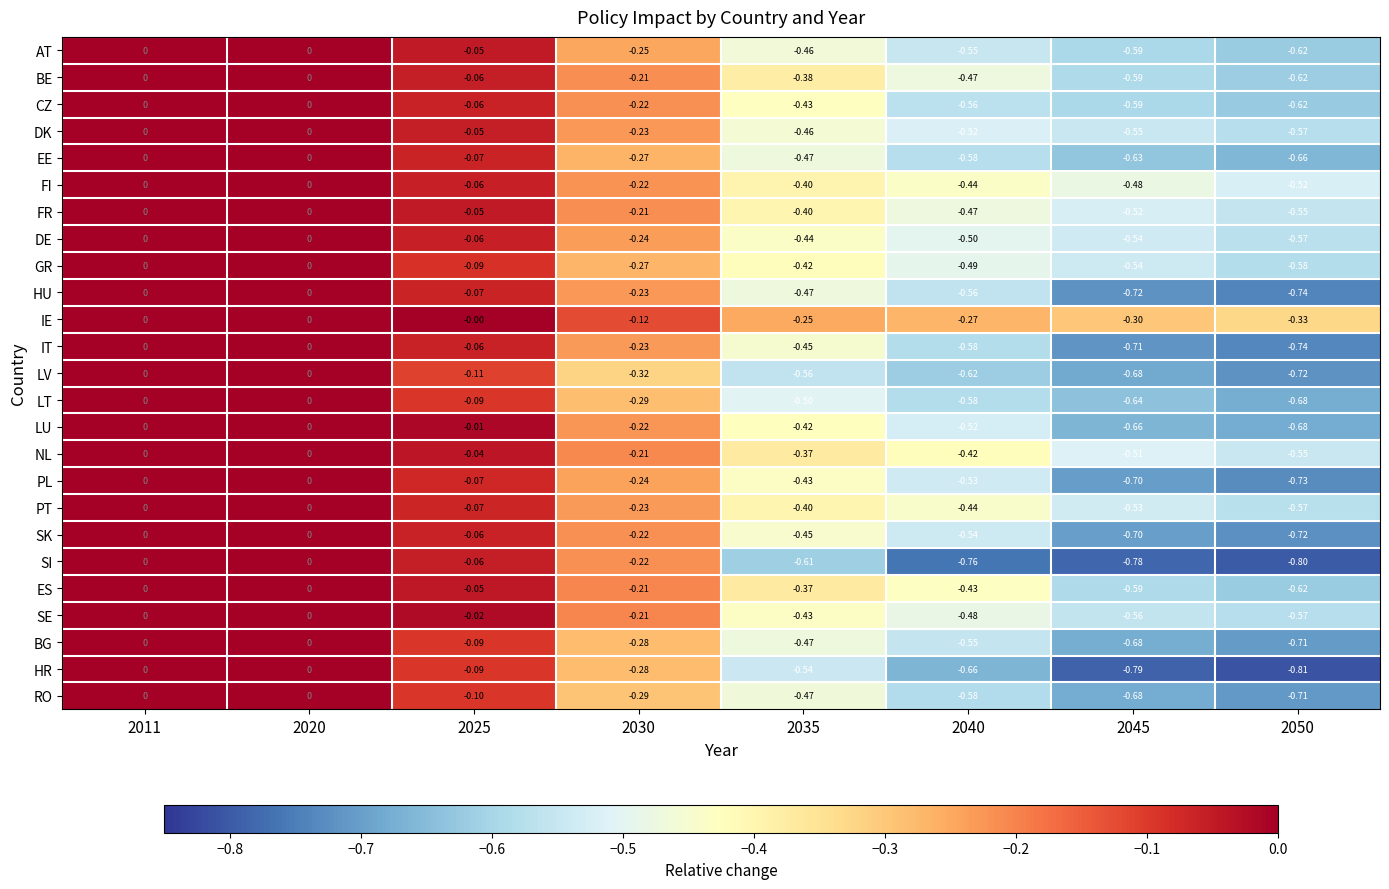

Which series has the largest range (max minus min)?

HR